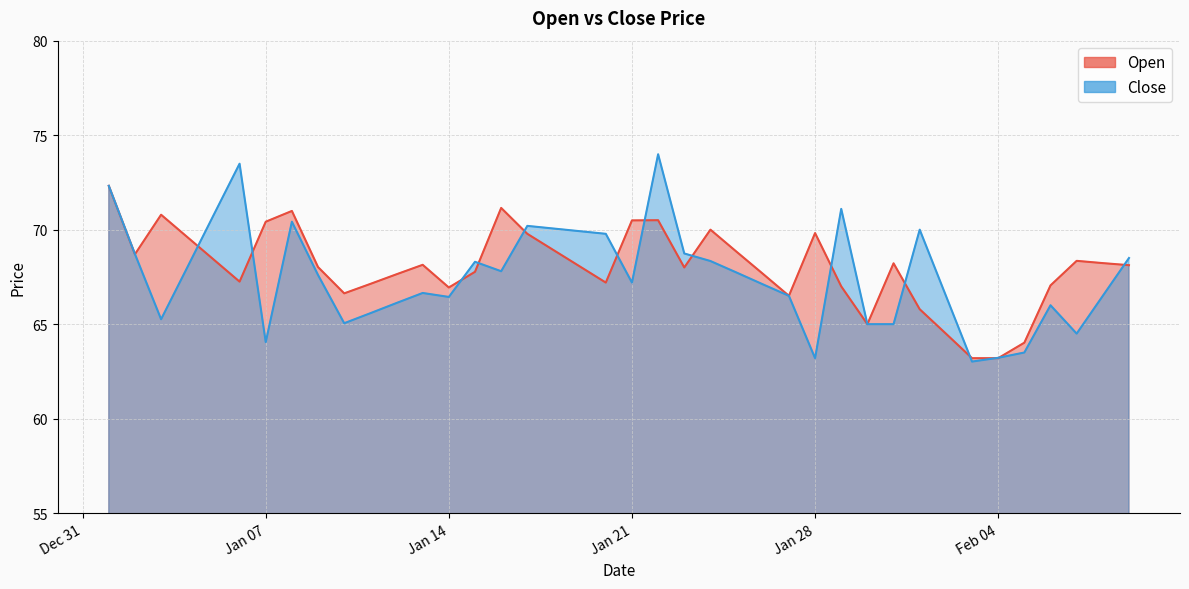

What position from the right is 2025-02-03?

7